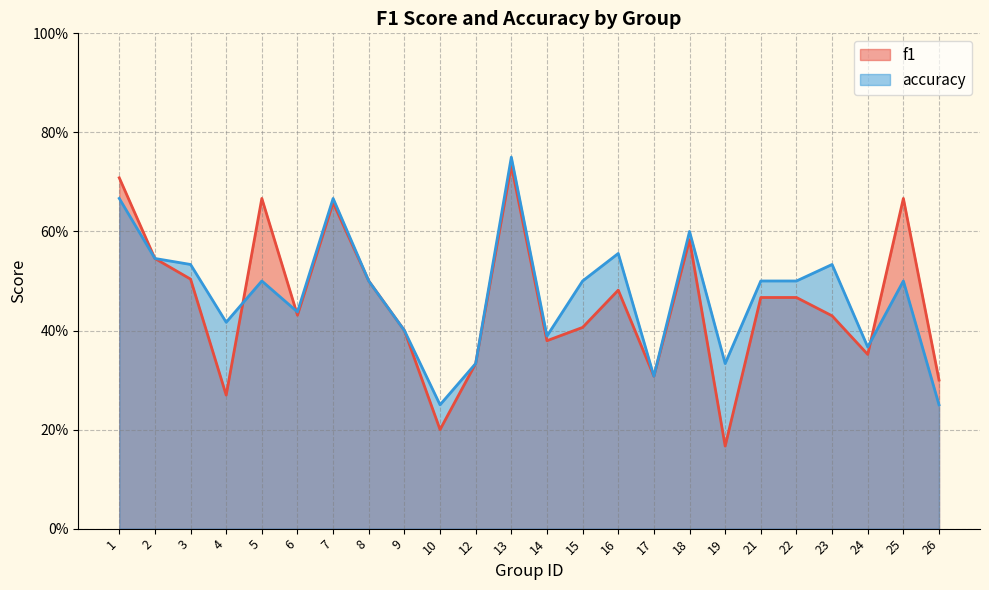

How many interior local valleys does the f1 series have?

7